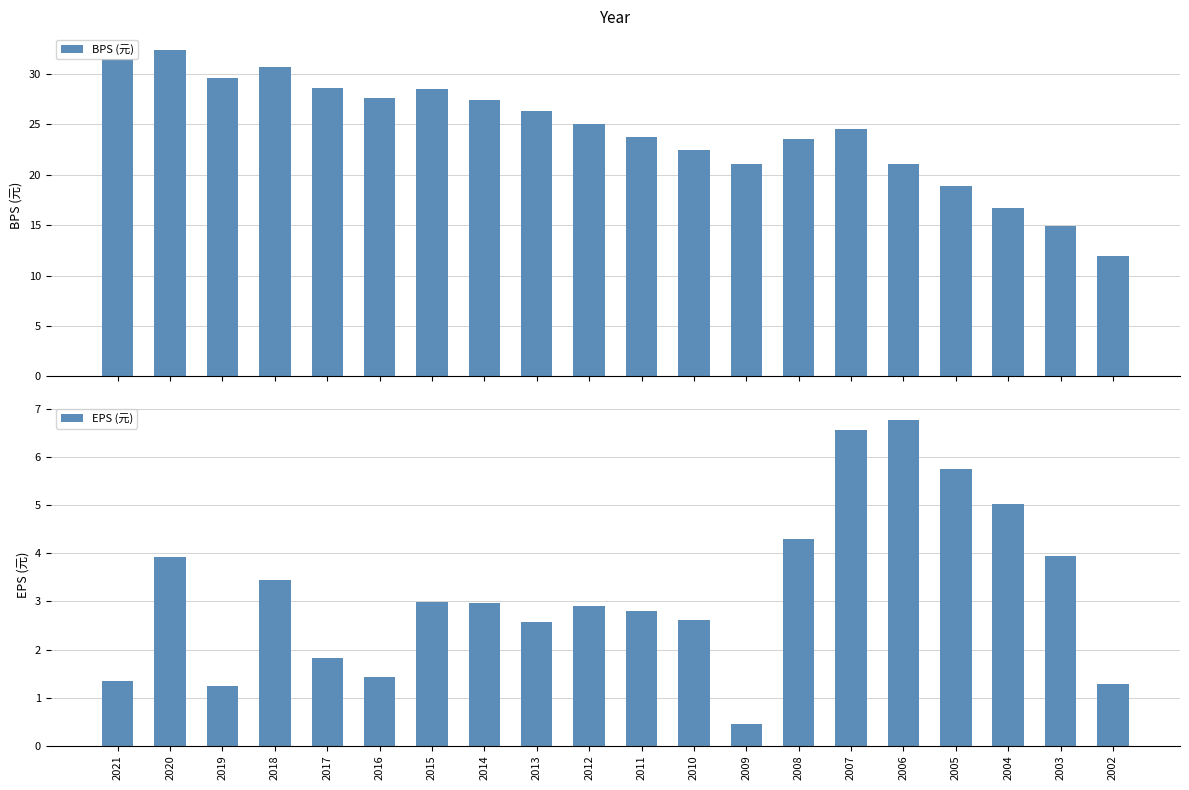

How many values in the EPS (元) series are below 2?

6